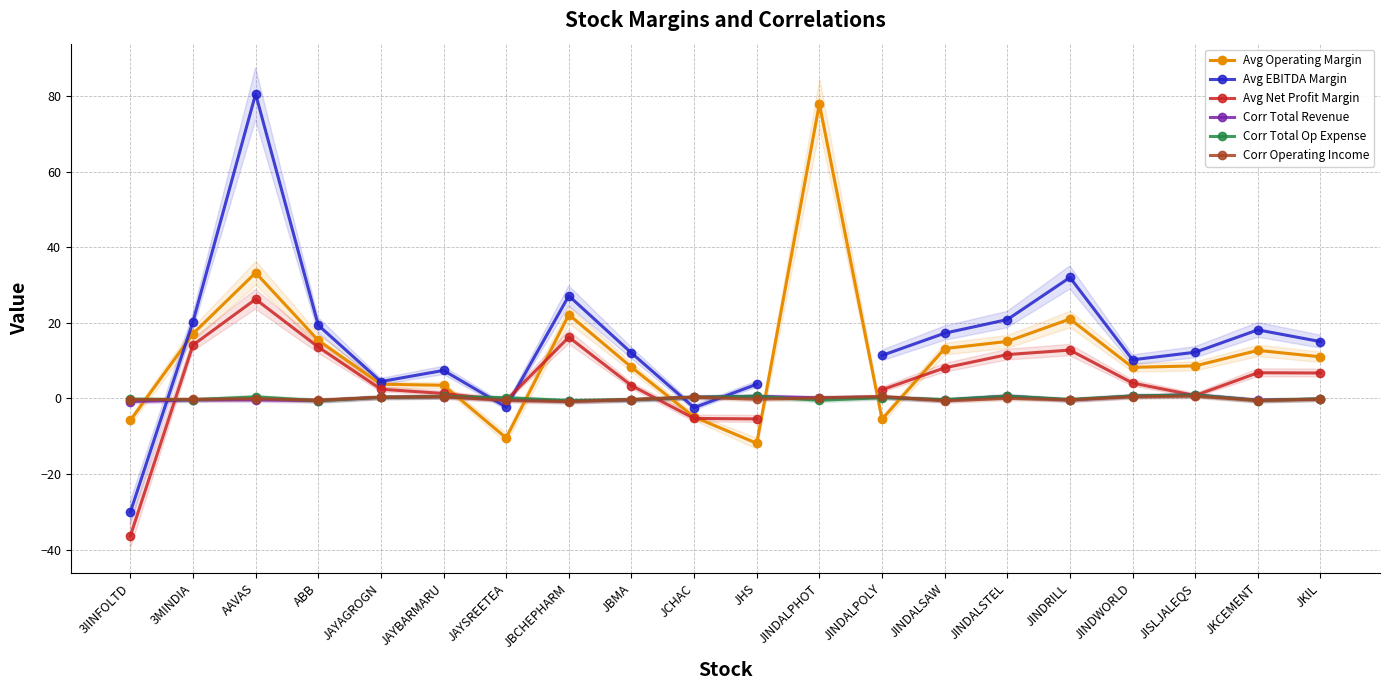

What is the difference between the second highest and minimum values in the Corr Total Revenue series?

1.5